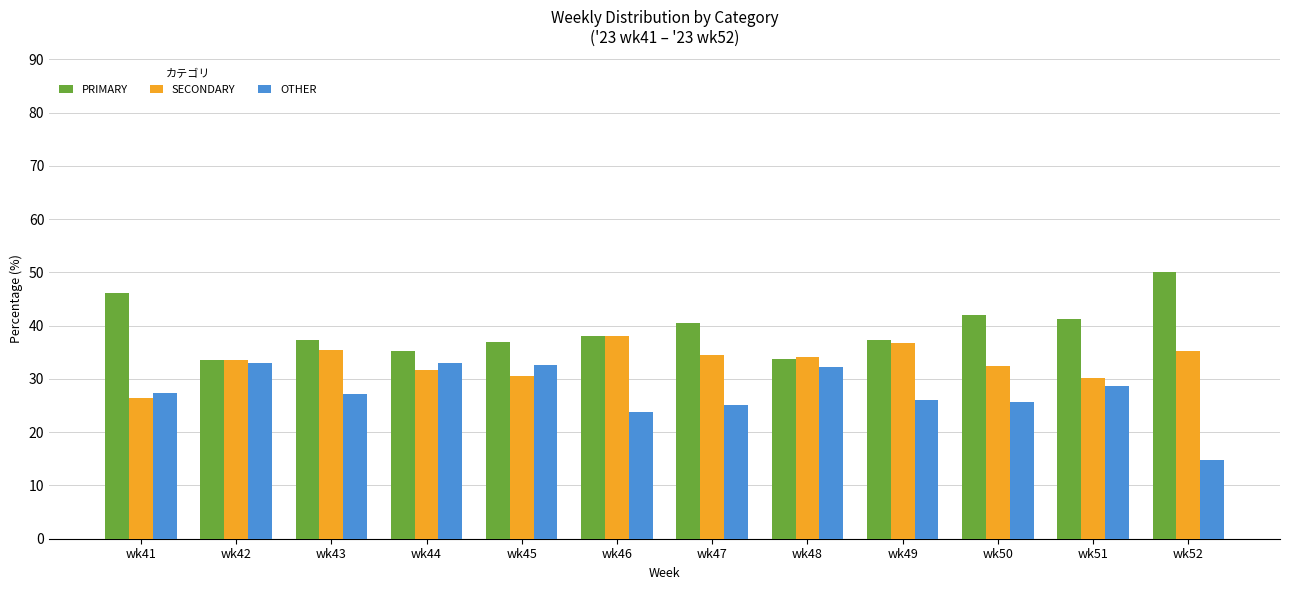

Read the OTHER value at wk46.

23.7